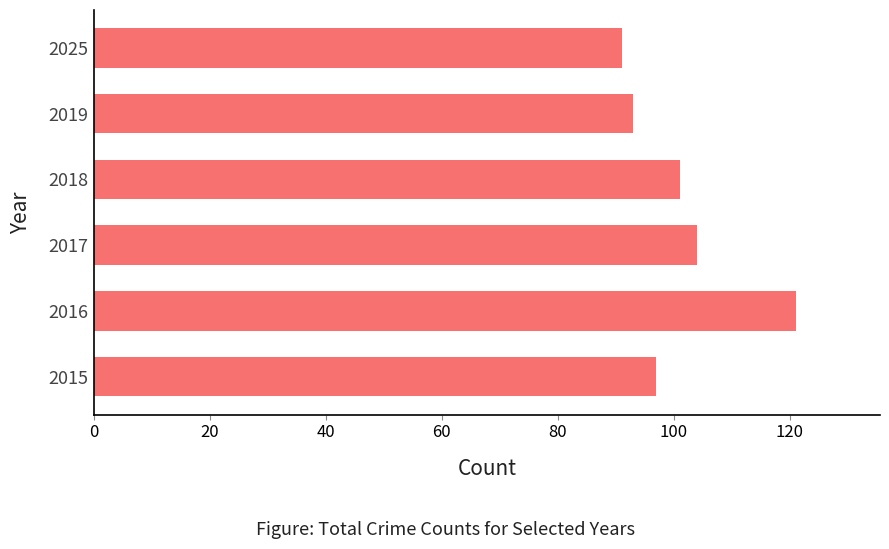

True or false: the data shows 91 at 2025.

True